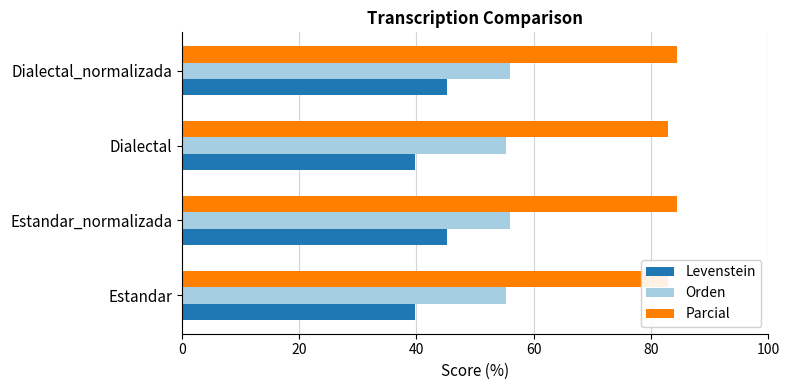

What are all the series names shown in the legend?

Levenstein, Orden, Parcial